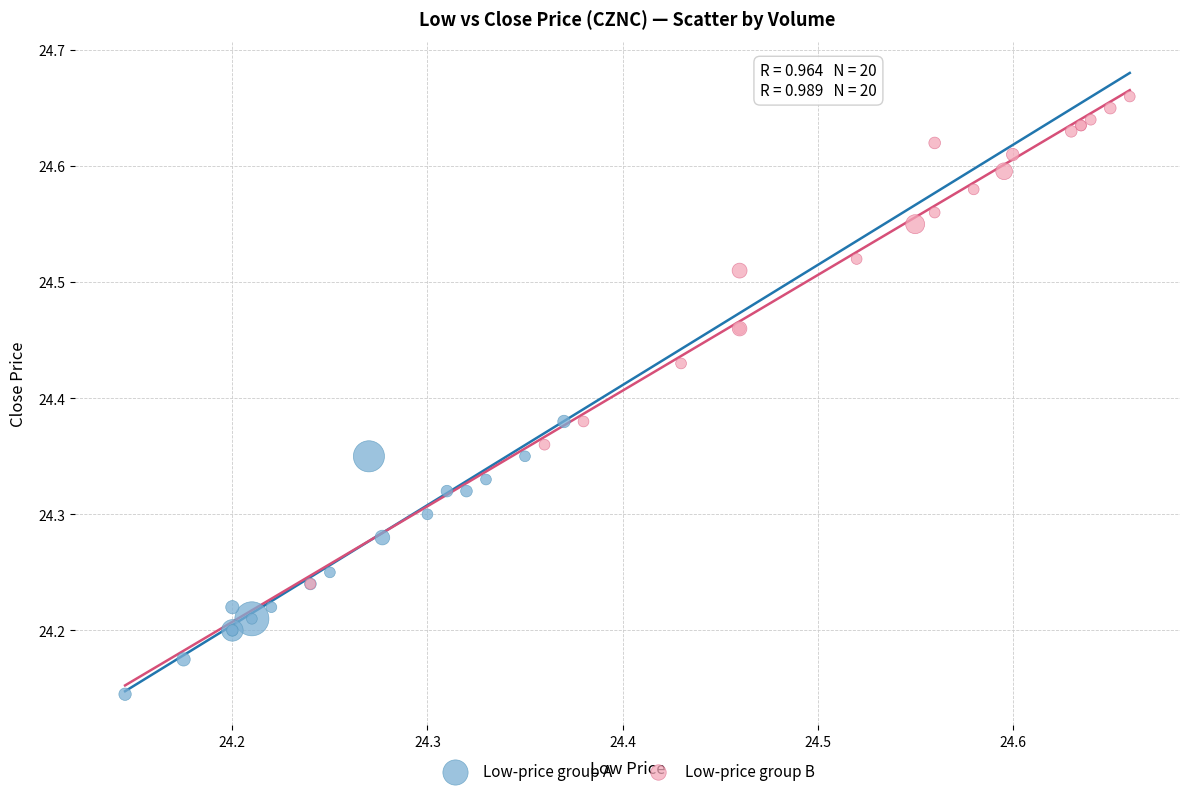

Which series has the largest Y range (max minus min)?

Low-price group B